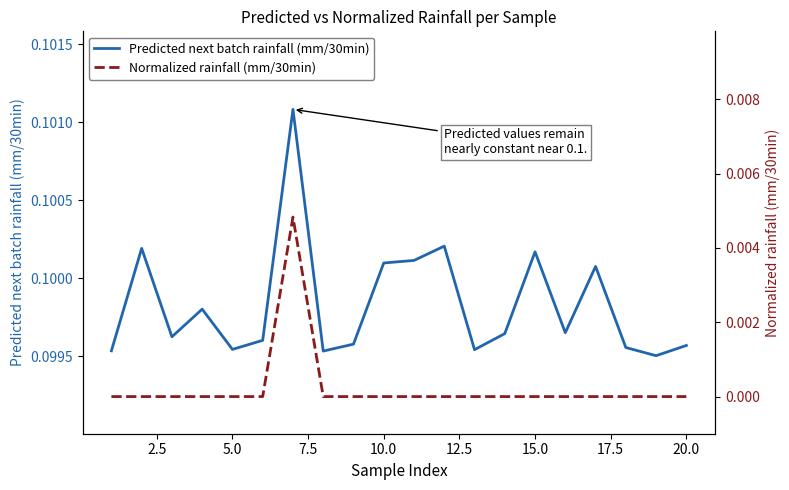

True or false: Predicted next batch rainfall (mm/30min) and Normalized rainfall (mm/30min) intersect in this chart.

False